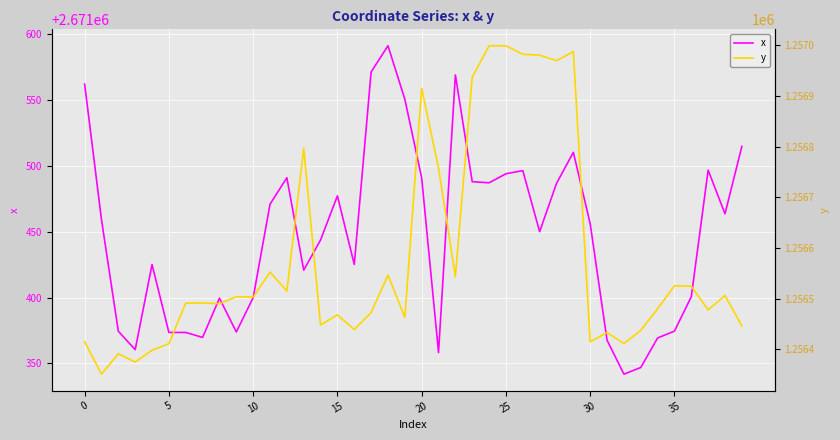

True or false: y and x intersect in this chart.

False